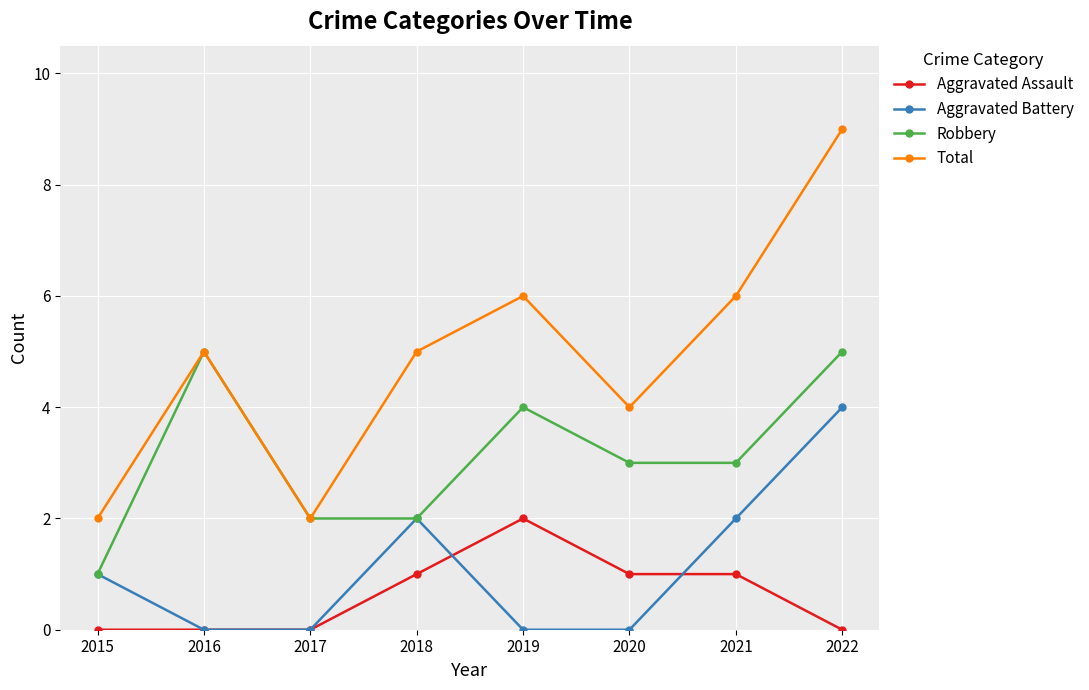

Which series has the largest range (max minus min)?

Total